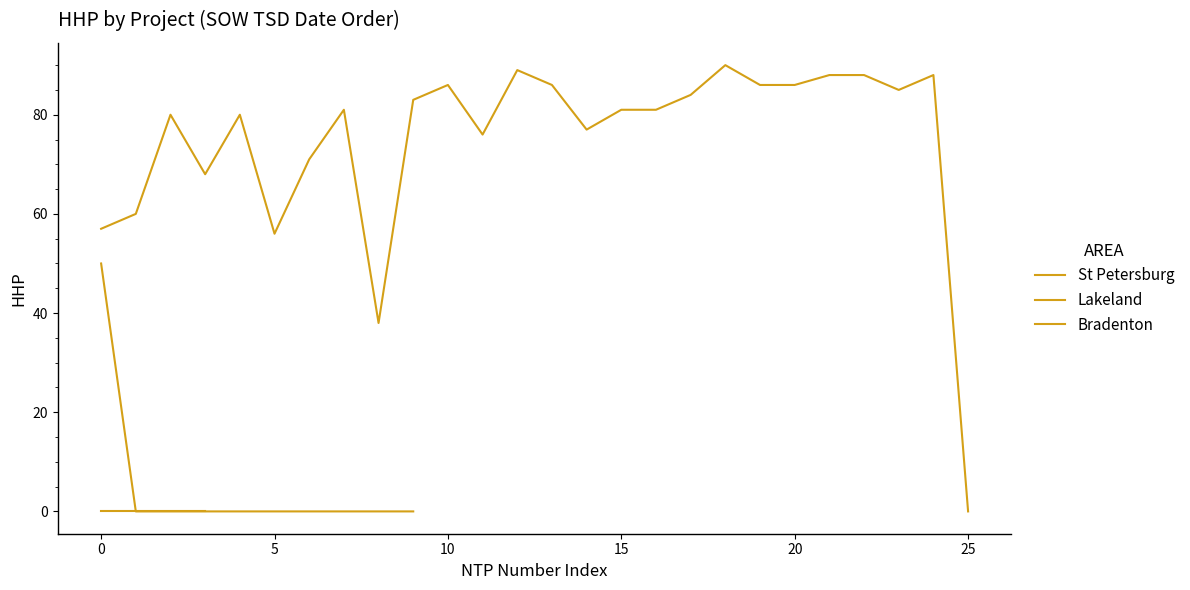

How many series are shown in this chart?

3